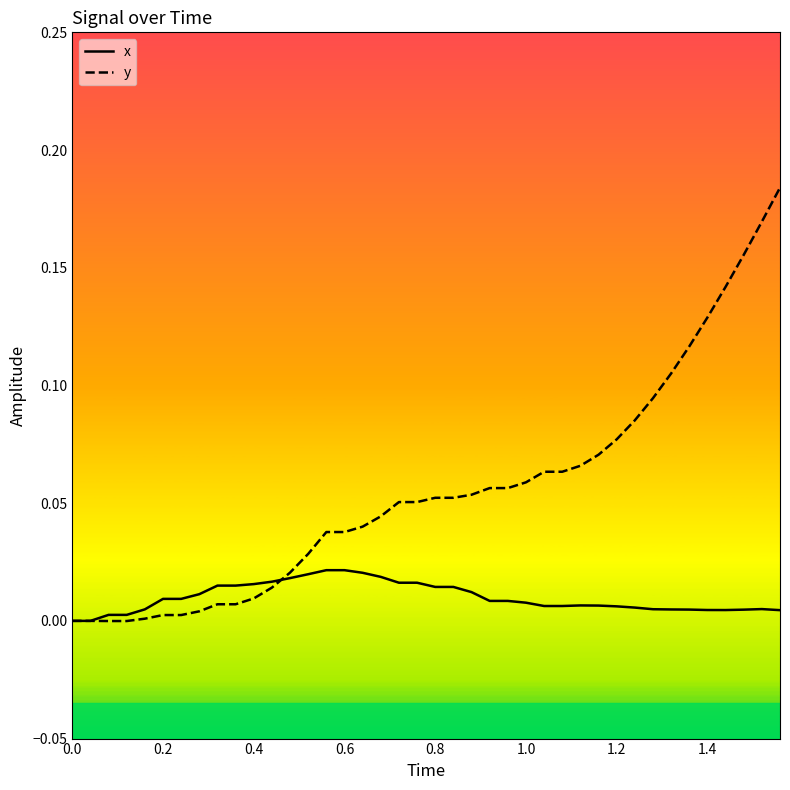

Which series has the widest spread of values?

y